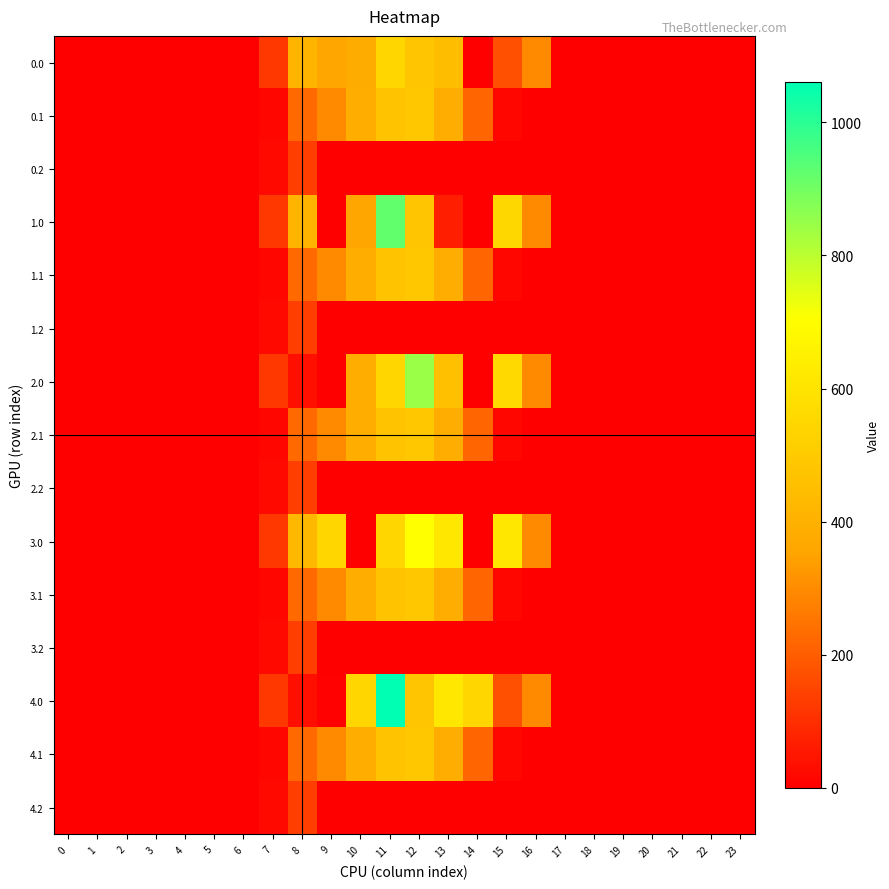

Reading right to left, what are all the values shown in this chart?

0.0: 23=0.0	22=0.0	21=0.0	20=0.0	19=0.0	18=0.0	17=0.0	16=294.5	15=172.8	14=0.3	13=448.2	12=477.2	11=544.3	10=378.0	9=362.7	8=413.0	7=120.6	6=0.0	5=0.0	4=0.0	3=0.0	2=0.0	1=0.0	0=0.0
0.1: 23=0.0	22=0.0	21=0.0	20=0.0	19=0.0	18=0.0	17=0.0	16=0.0	15=17.3	14=219.2	13=382.7	12=485.4	11=471.7	10=388.1	9=295.9	8=227.5	7=17.7	6=0.0	5=0.0	4=0.0	3=0.0	2=0.0	1=0.0	0=0.0
0.2: 23=0.0	22=0.0	21=0.0	20=0.0	19=0.0	18=0.0	17=0.0	16=0.0	15=0.0	14=0.0	13=0.0	12=0.0	11=0.0	10=0.0	9=0.0	8=134.2	7=22.3	6=0.0	5=0.0	4=0.0	3=0.0	2=0.0	1=0.0	0=0.0
1.0: 23=0.0	22=0.0	21=0.0	20=0.0	19=0.0	18=0.0	17=0.0	16=294.5	15=550.8	14=0.3	13=70.2	12=477.2	11=922.3	10=362.7	9=0.0	8=413.0	7=120.6	6=0.0	5=0.0	4=0.0	3=0.0	2=0.0	1=0.0	0=0.0
1.1: 23=0.0	22=0.0	21=0.0	20=0.0	19=0.0	18=0.0	17=0.0	16=0.0	15=17.3	14=219.2	13=382.7	12=485.4	11=471.7	10=388.1	9=295.9	8=227.5	7=17.7	6=0.0	5=0.0	4=0.0	3=0.0	2=0.0	1=0.0	0=0.0
1.2: 23=0.0	22=0.0	21=0.0	20=0.0	19=0.0	18=0.0	17=0.0	16=0.0	15=0.0	14=0.0	13=0.0	12=0.0	11=0.0	10=0.0	9=0.0	8=134.2	7=22.3	6=0.0	5=0.0	4=0.0	3=0.0	2=0.0	1=0.0	0=0.0
2.0: 23=0.0	22=0.0	21=0.0	20=0.0	19=0.0	18=0.0	17=0.0	16=294.5	15=558.8	14=0.3	13=456.2	12=847.7	11=544.3	10=386.0	9=0.0	8=35.0	7=120.6	6=0.0	5=0.0	4=0.0	3=0.0	2=0.0	1=0.0	0=0.0
2.1: 23=0.0	22=0.0	21=0.0	20=0.0	19=0.0	18=0.0	17=0.0	16=0.0	15=17.3	14=219.2	13=382.7	12=485.4	11=471.7	10=388.1	9=295.9	8=227.5	7=17.7	6=0.0	5=0.0	4=0.0	3=0.0	2=0.0	1=0.0	0=0.0
2.2: 23=0.0	22=0.0	21=0.0	20=0.0	19=0.0	18=0.0	17=0.0	16=0.0	15=0.0	14=0.0	13=0.0	12=0.0	11=0.0	10=0.0	9=0.0	8=134.2	7=22.3	6=0.0	5=0.0	4=0.0	3=0.0	2=0.0	1=0.0	0=0.0
3.0: 23=0.0	22=0.0	21=0.0	20=0.0	19=0.0	18=0.0	17=0.0	16=294.5	15=615.9	14=0.3	13=614.2	12=705.0	11=544.3	10=0.0	9=544.0	8=430.3	7=120.6	6=0.0	5=0.0	4=0.0	3=0.0	2=0.0	1=0.0	0=0.0
3.1: 23=0.0	22=0.0	21=0.0	20=0.0	19=0.0	18=0.0	17=0.0	16=0.0	15=17.3	14=219.2	13=382.7	12=485.4	11=471.7	10=388.1	9=295.9	8=227.5	7=17.7	6=0.0	5=0.0	4=0.0	3=0.0	2=0.0	1=0.0	0=0.0
3.2: 23=0.0	22=0.0	21=0.0	20=0.0	19=0.0	18=0.0	17=0.0	16=0.0	15=0.0	14=0.0	13=0.0	12=0.0	11=0.0	10=0.0	9=0.0	8=134.2	7=22.3	6=0.0	5=0.0	4=0.0	3=0.0	2=0.0	1=0.0	0=0.0
4.0: 23=0.0	22=0.0	21=0.0	20=0.0	19=0.0	18=0.0	17=0.0	16=294.5	15=172.8	14=544.3	13=614.2	12=477.2	11=1060.3	10=544.0	9=6.0	8=35.0	7=120.6	6=0.0	5=0.0	4=0.0	3=0.0	2=0.0	1=0.0	0=0.0
4.1: 23=0.0	22=0.0	21=0.0	20=0.0	19=0.0	18=0.0	17=0.0	16=0.0	15=17.3	14=219.2	13=382.7	12=485.4	11=471.7	10=388.1	9=295.9	8=227.5	7=17.7	6=0.0	5=0.0	4=0.0	3=0.0	2=0.0	1=0.0	0=0.0
4.2: 23=0.0	22=0.0	21=0.0	20=0.0	19=0.0	18=0.0	17=0.0	16=0.0	15=0.0	14=0.0	13=0.0	12=0.0	11=0.0	10=0.0	9=0.0	8=134.2	7=22.3	6=0.0	5=0.0	4=0.0	3=0.0	2=0.0	1=0.0	0=0.0